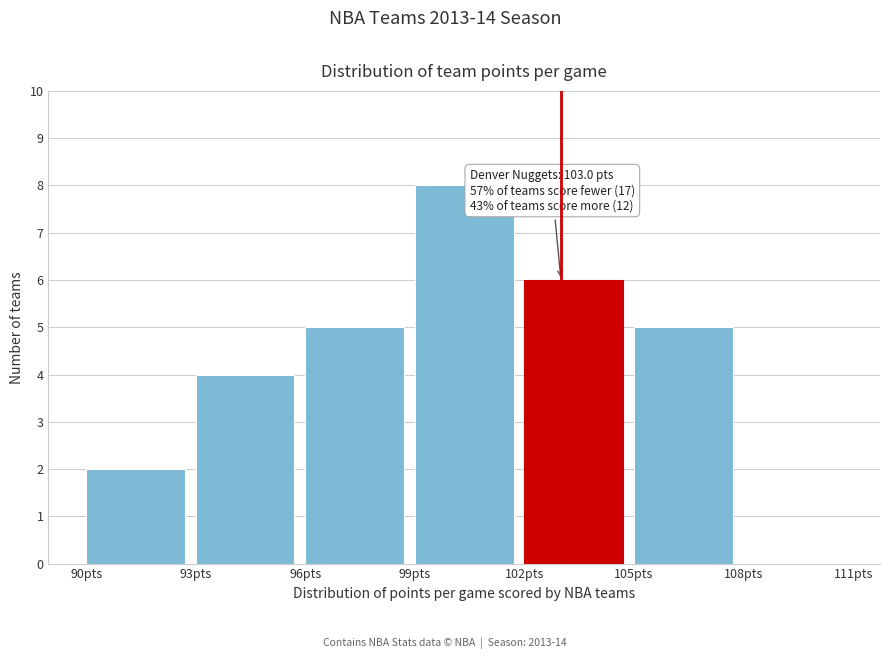

Over which range of the x-axis is the bar tallest?

99 to 102